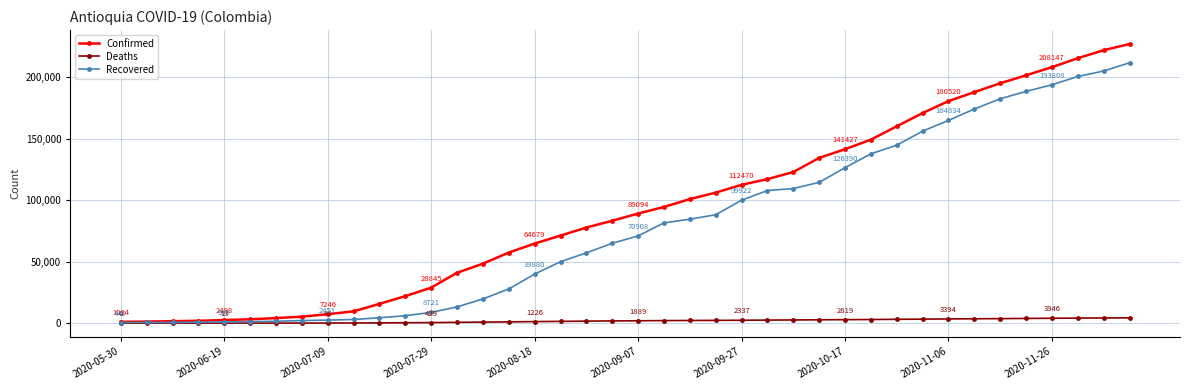

What is the difference between the second highest and second lowest values in the Confirmed series?

220658